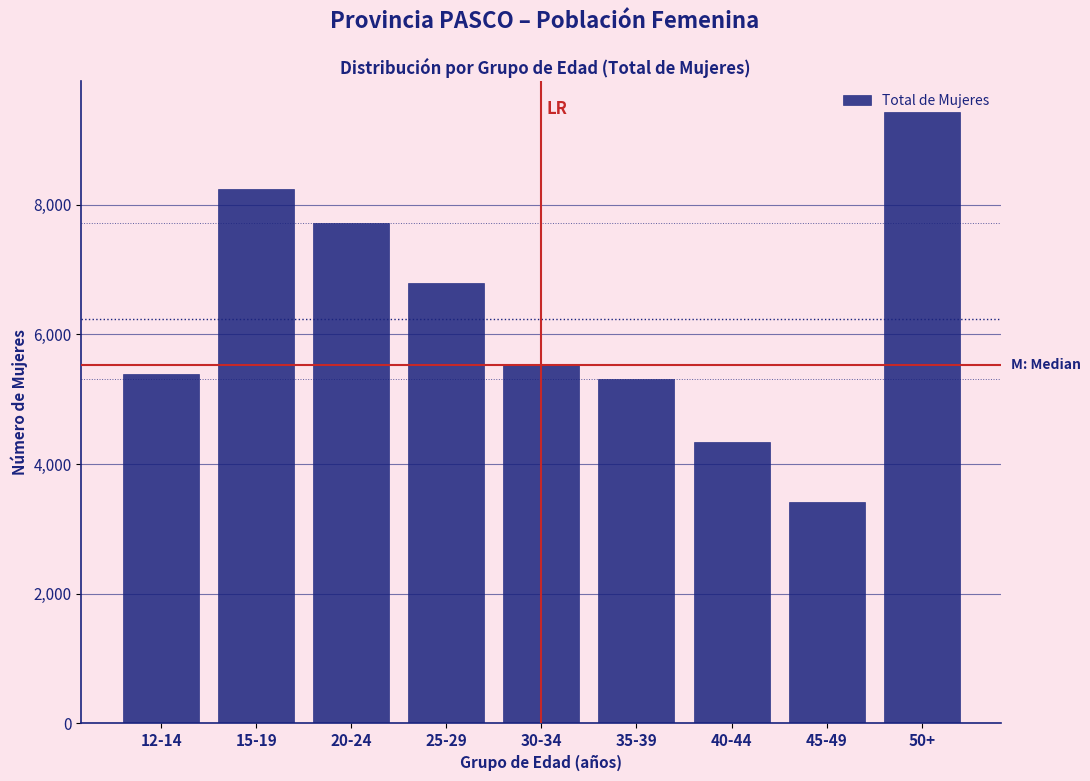

What is the difference between the maximum and second lowest values?

5102